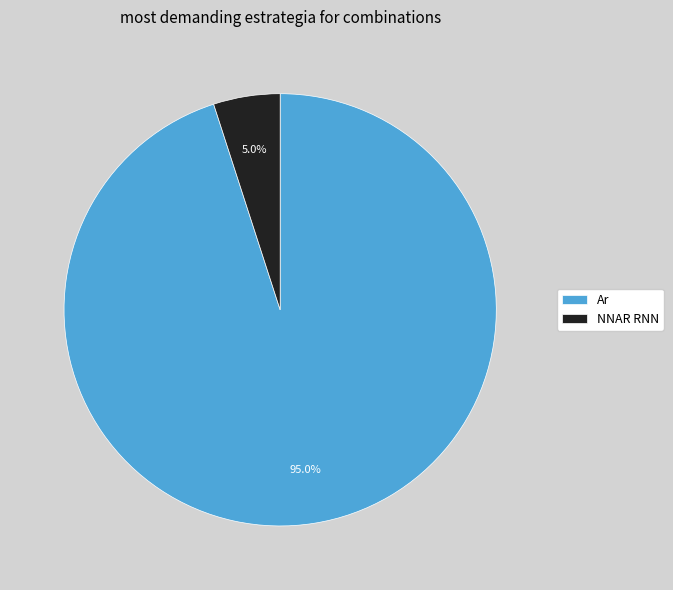

What percentage do Ar and NNAR RNN together represent?

100.0%